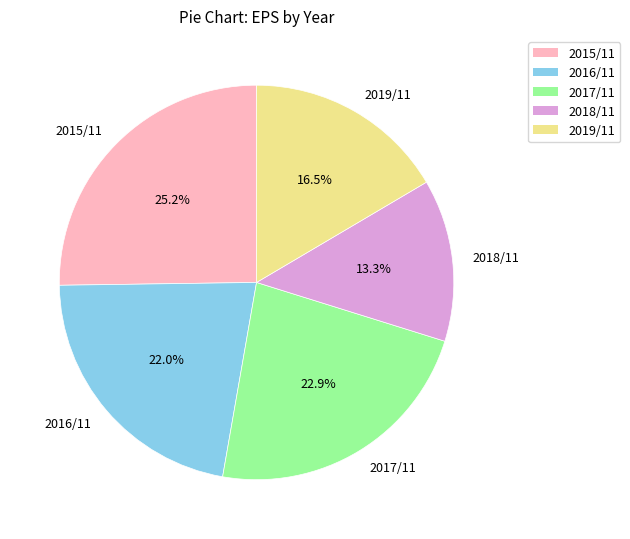

To the nearest percent, what is the difference between the 2017/11 and 2015/11 slice percentages?

2%